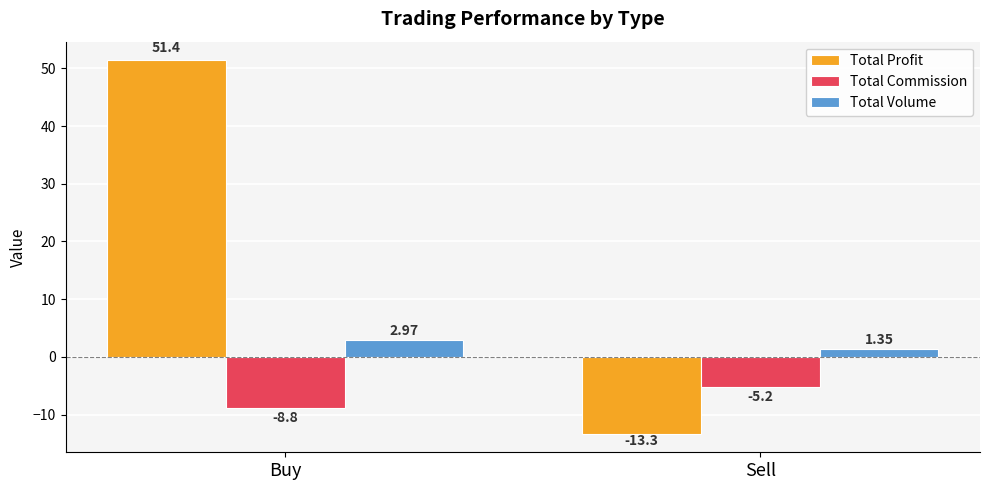

What is the value of the Total Commission bar at the 1st from the left?

-8.8